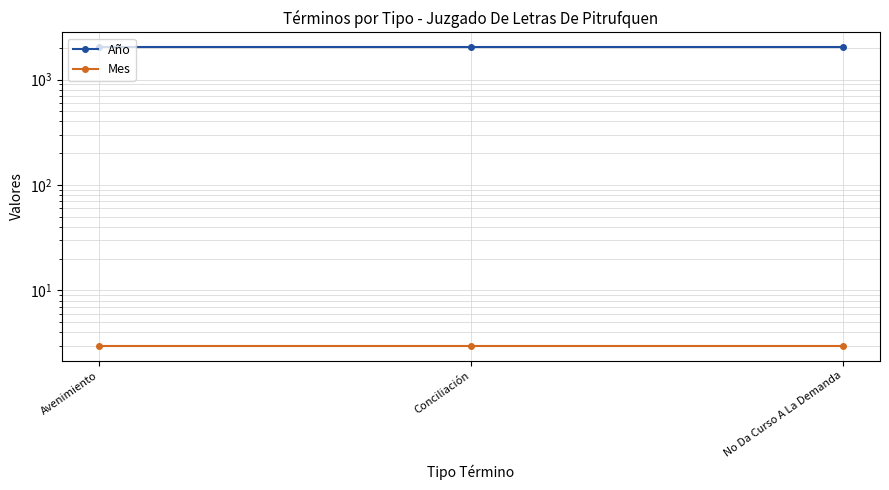

At which label does Año reach its peak?

Avenimiento